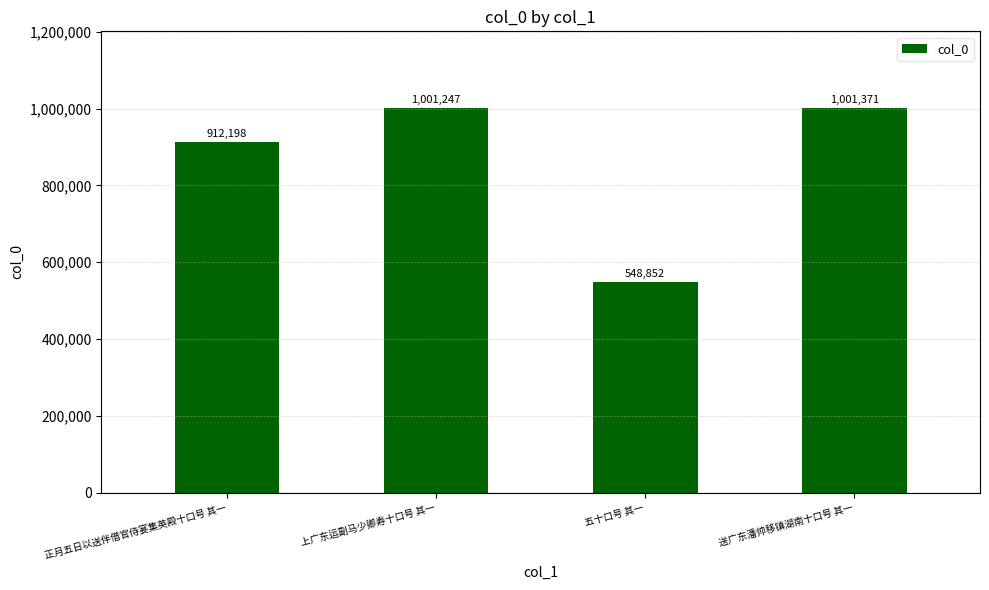

True or false: the data shows 316218 at 送广东潘帅移镇湖南十口号 其一.

False